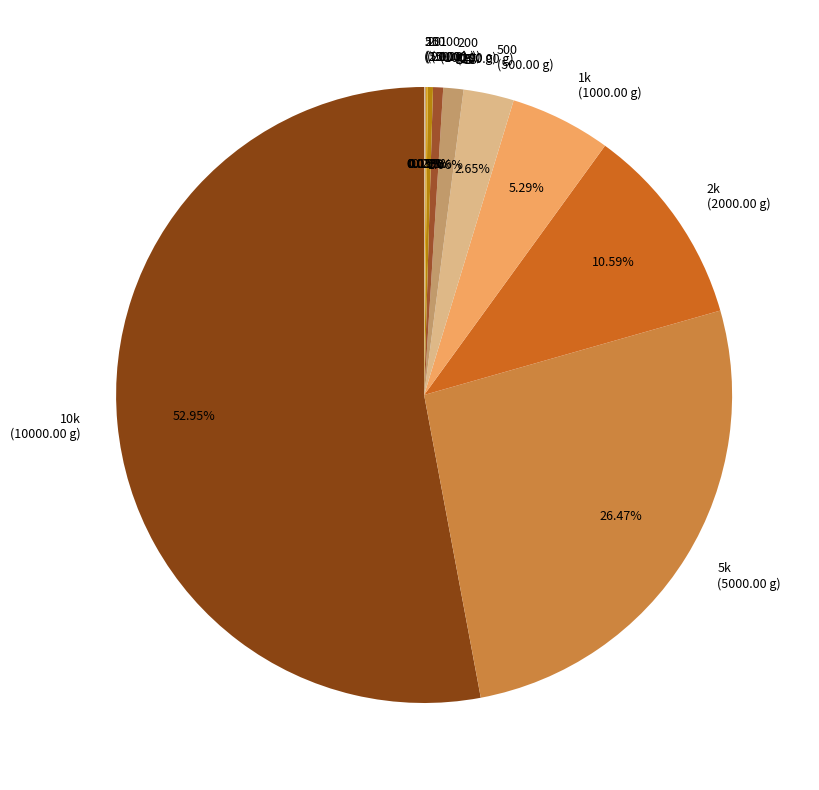

Is there a majority slice in this chart?

Yes